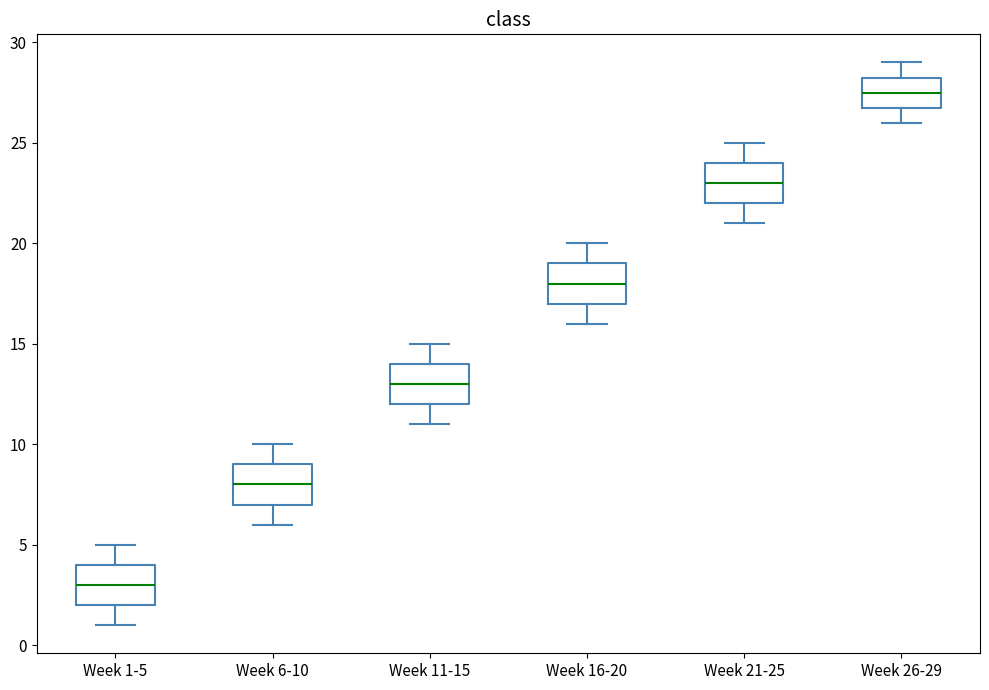

Reading left to right, transcribe this box plot: for each box, give where its median line is, the range the box spans, and where its two whiskers end, as read against the y-axis. The values are not printed on the chart, so give them approximately, as read against the axis.

Week 1-5: median 3.0, box 2.0 to 4.0, whiskers 1.0 to 5.0
Week 6-10: median 8.0, box 7.0 to 9.0, whiskers 6.0 to 10.0
Week 11-15: median 13.0, box 12.0 to 14.0, whiskers 11.0 to 15.0
Week 16-20: median 18.0, box 17.0 to 19.0, whiskers 16.0 to 20.0
Week 21-25: median 23.0, box 22.0 to 24.0, whiskers 21.0 to 25.0
Week 26-29: median 27.5, box 27.0 to 28.5, whiskers 26.0 to 29.0